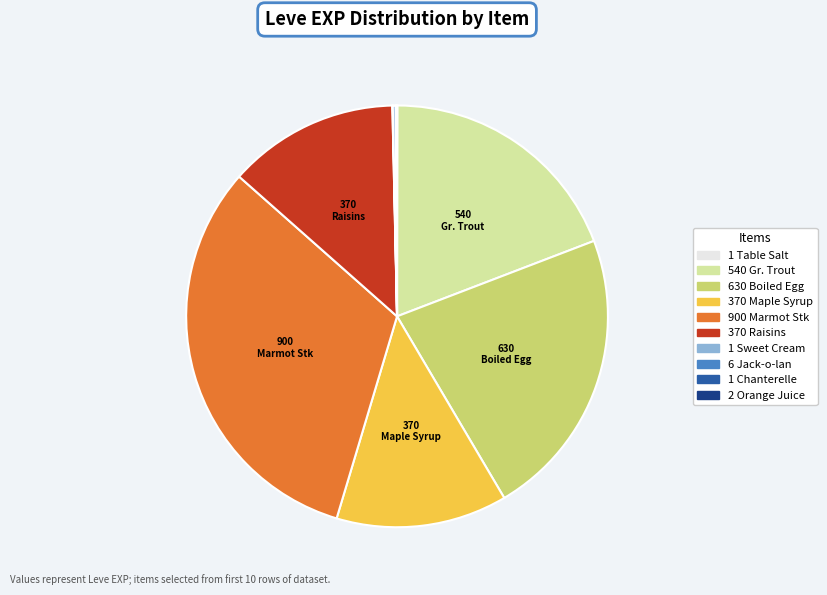

Does any single category account for the majority?

No